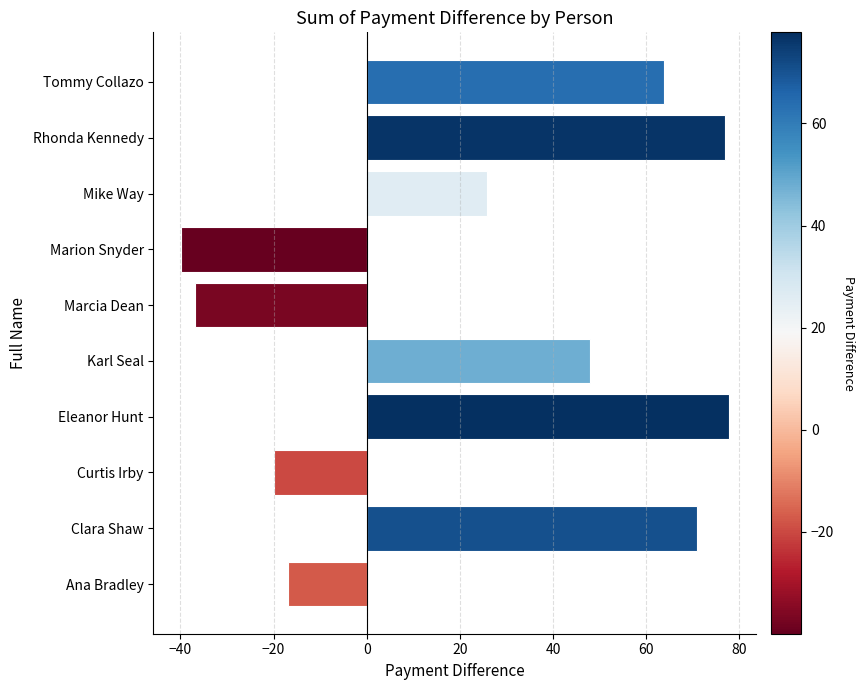

How many values are above zero?

6